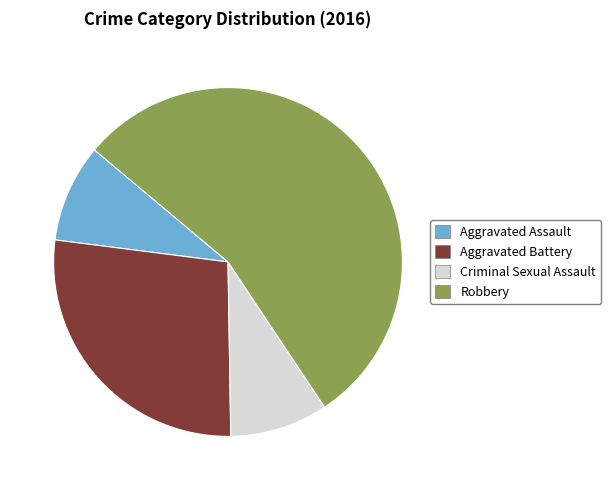

Is it true that Aggravated Assault is 4% of the pie?

False